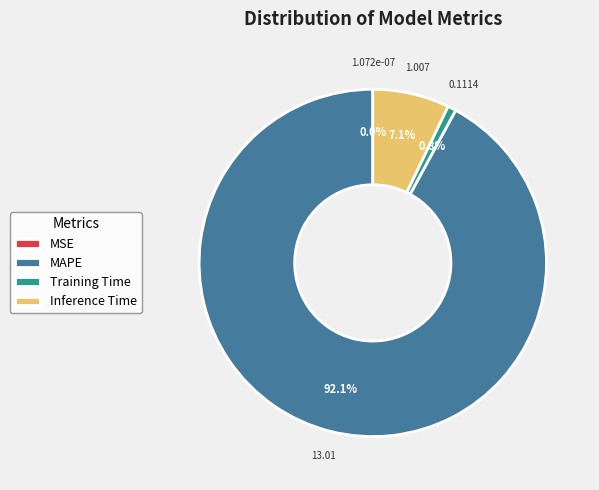

What is the total percentage of MSE and MAPE?

92.1%